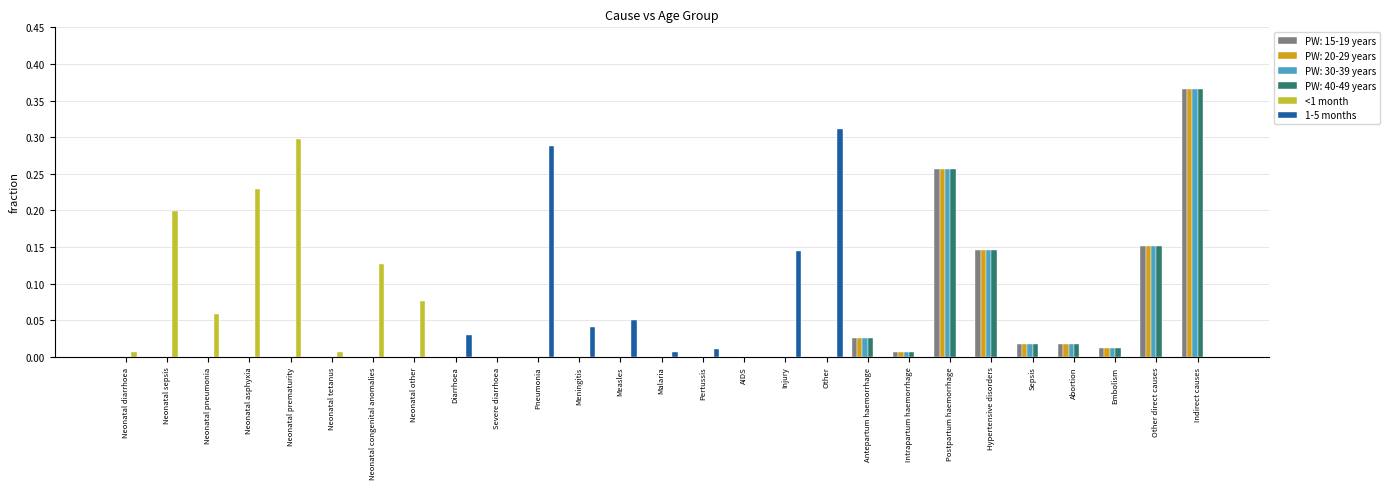

Are the bars horizontal?

No